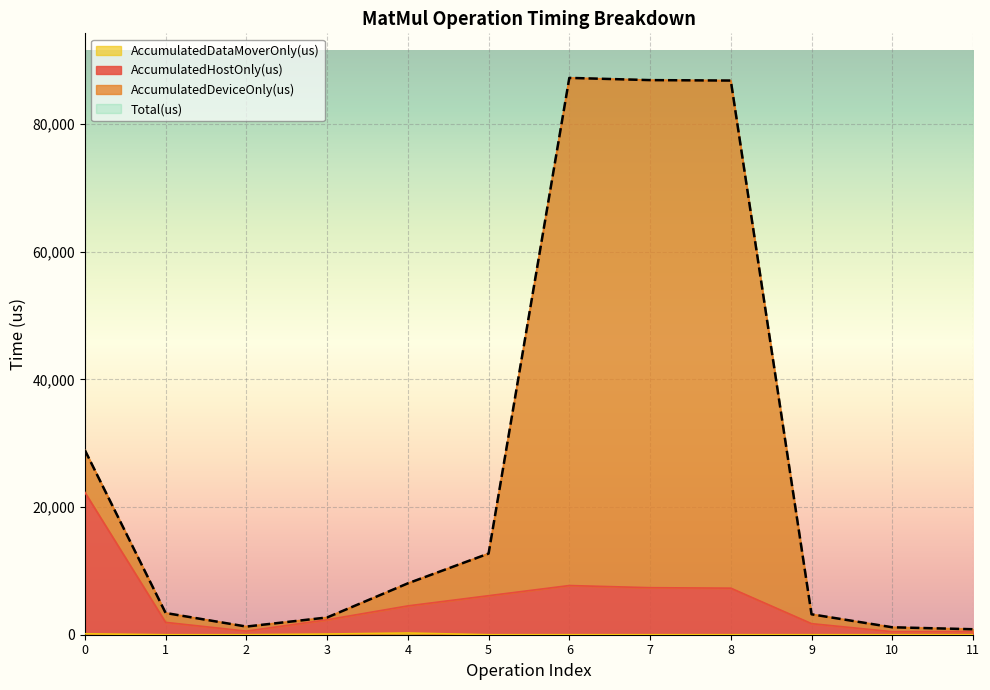

How many lines are shown in the chart?

4